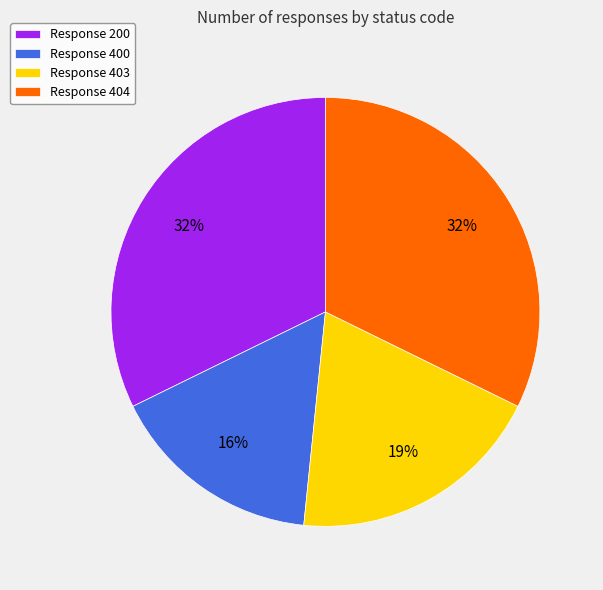

Count the number of slices in the pie.

4